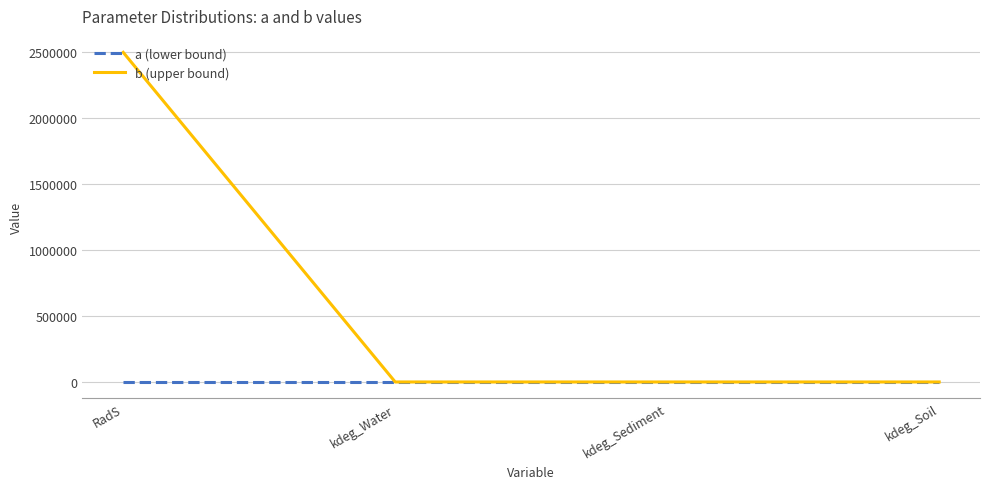

True or false: b (upper bound) has a value of 2500000.0 at RadS.

True